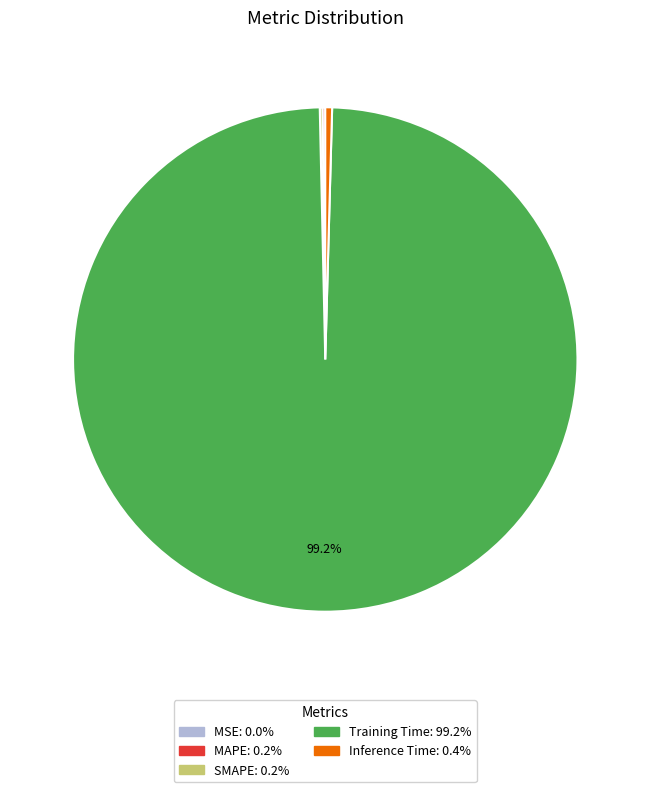

The Training Time slice represents 85% of the pie. True or false?

False